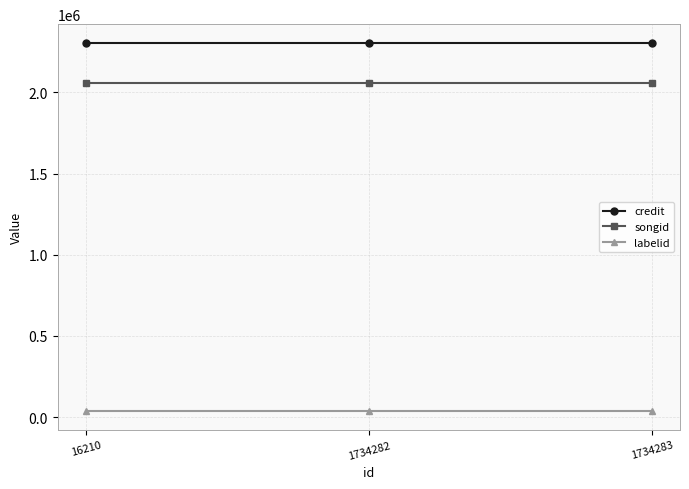

Is this an area chart (filled region under the line)?

No